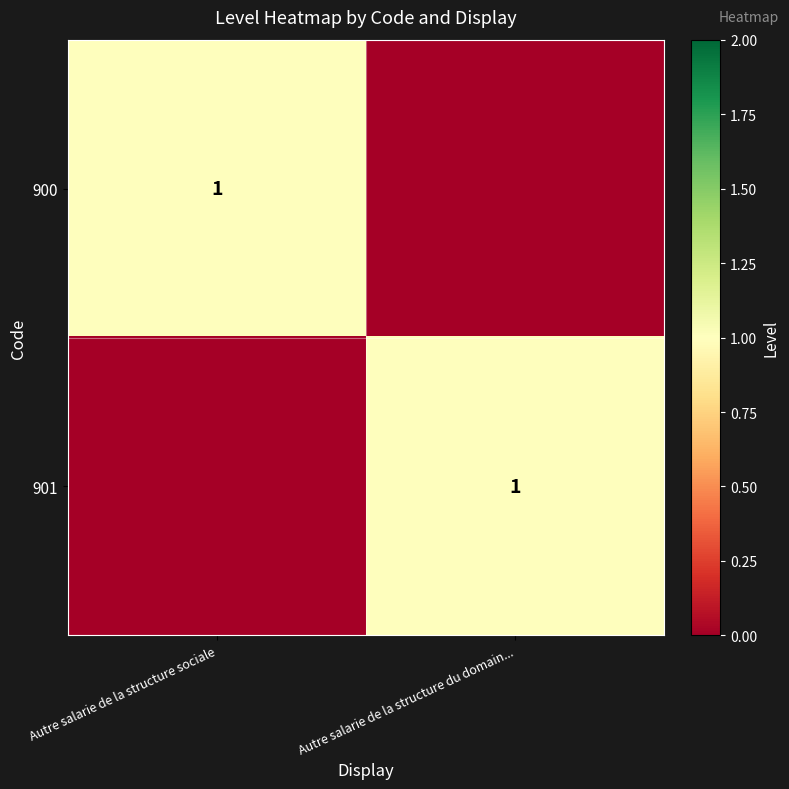

Is it true that 900 equals 1 at Autre salarie de la structure sociale?

True